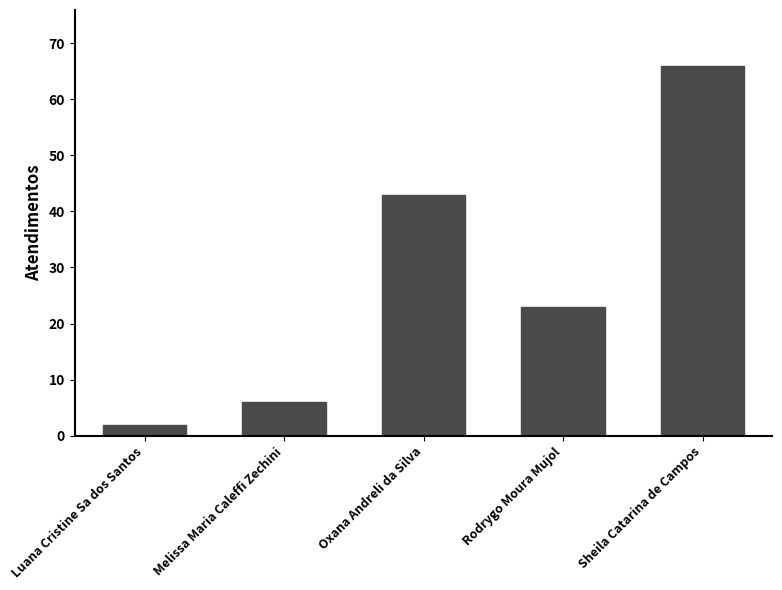

Reading right to left, extract all data points from this chart.

Sheila Catarina de Campos=66	Rodrygo Moura Mujol=23	Oxana Andreli da Silva=43	Melissa Maria Caleffi Zechini=6	Luana Cristine Sa dos Santos=2